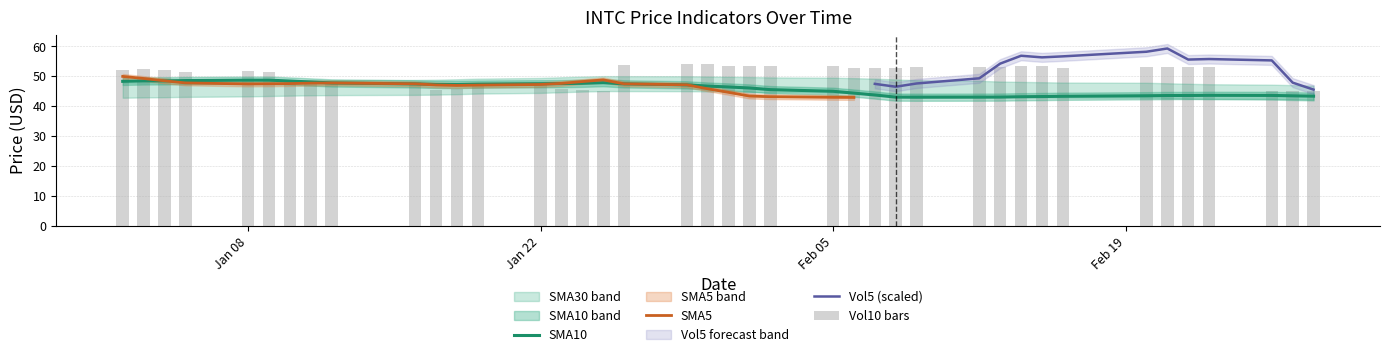

What is the difference between the maximum and minimum values in the SMA30 series?

3.2